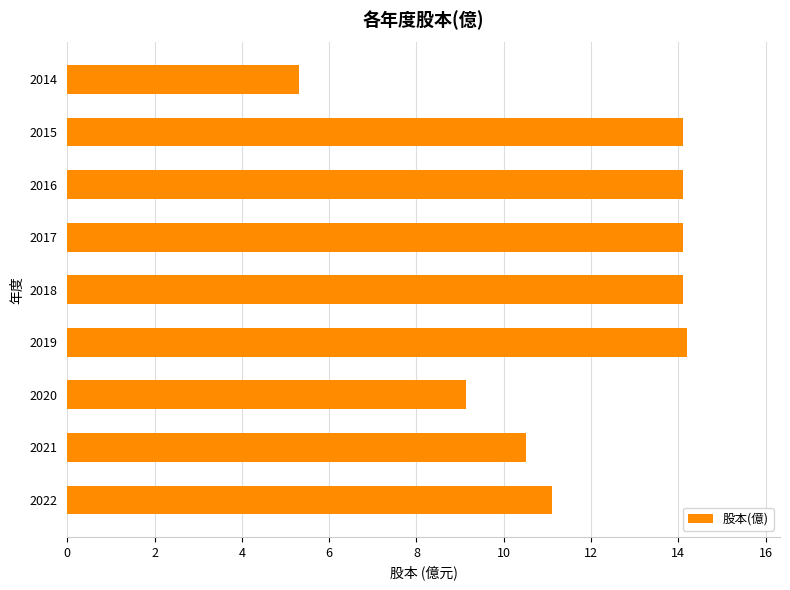

At which category does the chart reach its minimum across all series?

2014